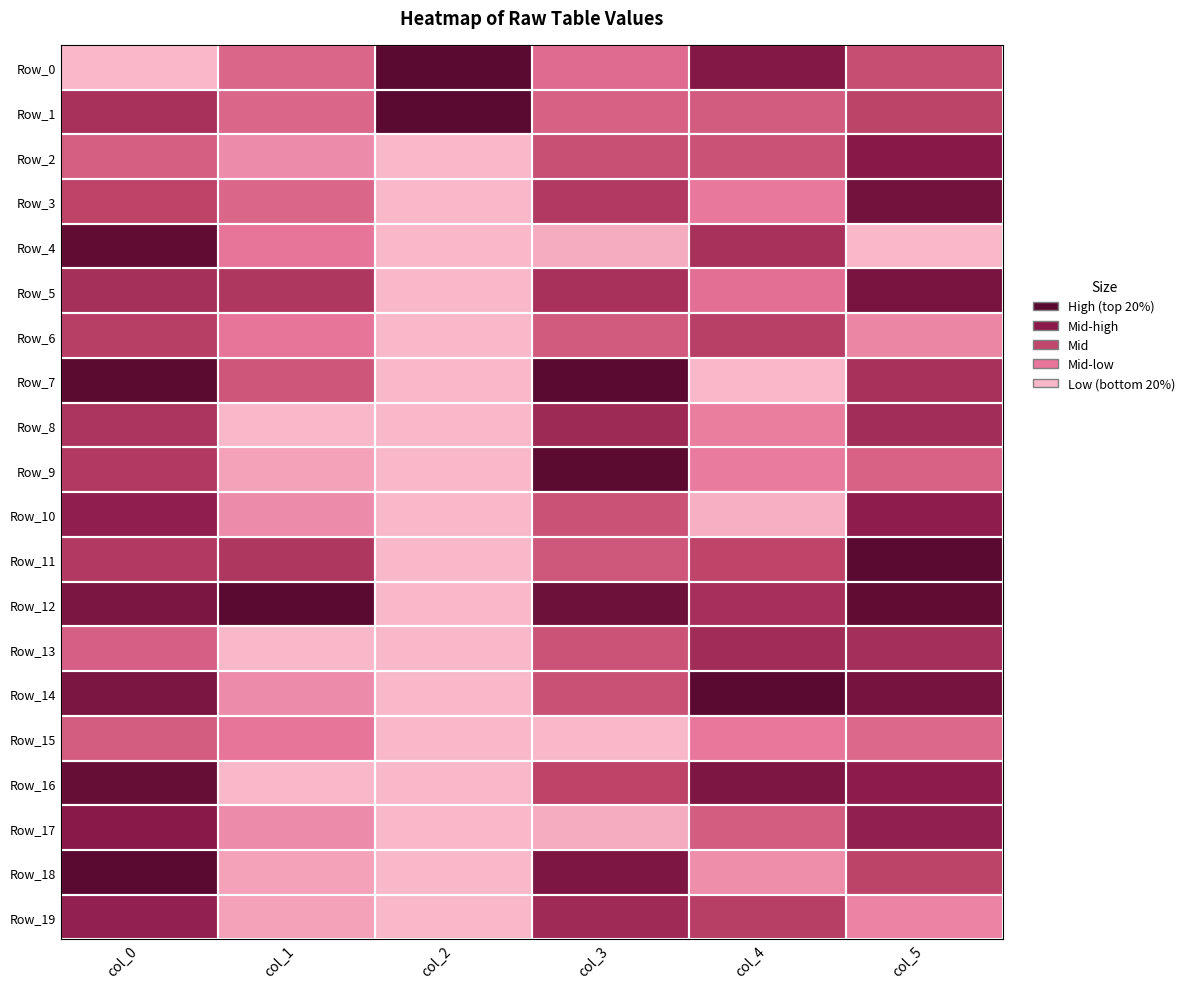

Reading left to right, what are all the values shown in this chart?

Row_0: col_0=0.0	col_1=0.3	col_2=1.0	col_3=0.3	col_4=0.8	col_5=0.5
Row_1: col_0=0.6	col_1=0.3	col_2=1.0	col_3=0.4	col_4=0.4	col_5=0.5
Row_2: col_0=0.4	col_1=0.2	col_2=0.0	col_3=0.4	col_4=0.4	col_5=0.8
Row_3: col_0=0.5	col_1=0.3	col_2=0.0	col_3=0.6	col_4=0.2	col_5=0.9
Row_4: col_0=1.0	col_1=0.2	col_2=0.0	col_3=0.0	col_4=0.6	col_5=0.0
Row_5: col_0=0.6	col_1=0.6	col_2=0.0	col_3=0.6	col_4=0.3	col_5=0.8
Row_6: col_0=0.5	col_1=0.2	col_2=0.0	col_3=0.4	col_4=0.5	col_5=0.2
Row_7: col_0=1.0	col_1=0.4	col_2=0.0	col_3=1.0	col_4=0.0	col_5=0.6
Row_8: col_0=0.6	col_1=0.0	col_2=0.0	col_3=0.7	col_4=0.2	col_5=0.6
Row_9: col_0=0.6	col_1=0.1	col_2=0.0	col_3=1.0	col_4=0.2	col_5=0.4
Row_10: col_0=0.7	col_1=0.2	col_2=0.0	col_3=0.4	col_4=0.0	col_5=0.7
Row_11: col_0=0.6	col_1=0.6	col_2=0.0	col_3=0.4	col_4=0.5	col_5=1.0
Row_12: col_0=0.8	col_1=1.0	col_2=0.0	col_3=0.9	col_4=0.6	col_5=1.0
Row_13: col_0=0.4	col_1=0.0	col_2=0.0	col_3=0.4	col_4=0.6	col_5=0.6
Row_14: col_0=0.8	col_1=0.2	col_2=0.0	col_3=0.4	col_4=1.0	col_5=0.9
Row_15: col_0=0.4	col_1=0.2	col_2=0.0	col_3=0.0	col_4=0.2	col_5=0.3
Row_16: col_0=0.9	col_1=0.0	col_2=0.0	col_3=0.5	col_4=0.8	col_5=0.7
Row_17: col_0=0.8	col_1=0.2	col_2=0.0	col_3=0.0	col_4=0.4	col_5=0.7
Row_18: col_0=1.0	col_1=0.1	col_2=0.0	col_3=0.8	col_4=0.2	col_5=0.5
Row_19: col_0=0.7	col_1=0.1	col_2=0.0	col_3=0.7	col_4=0.5	col_5=0.2